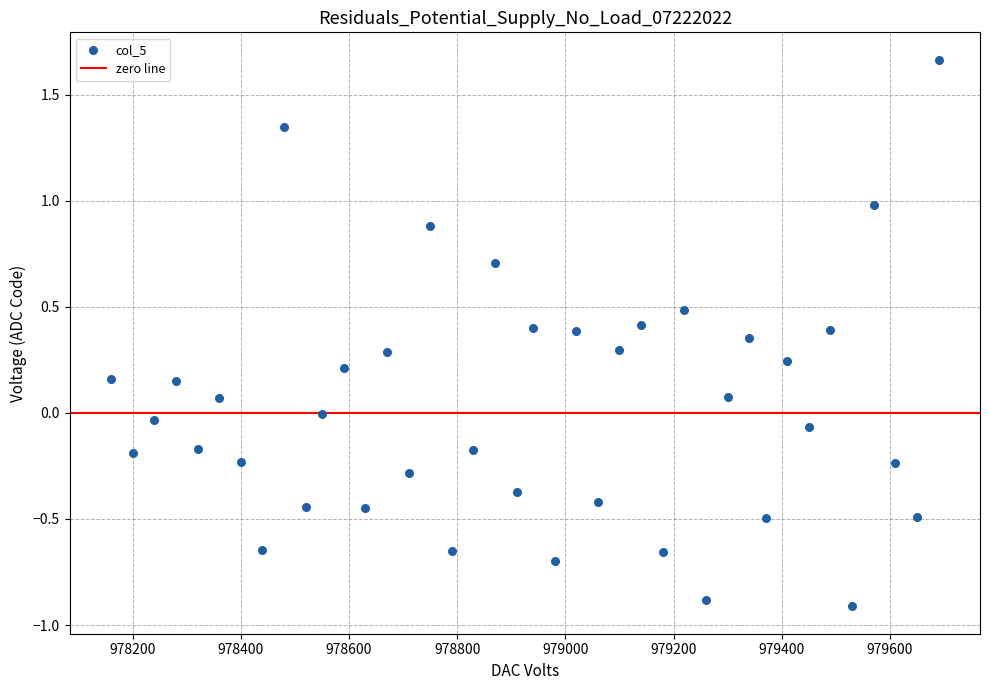

What is the range of X values (max minus min)?

1530.0